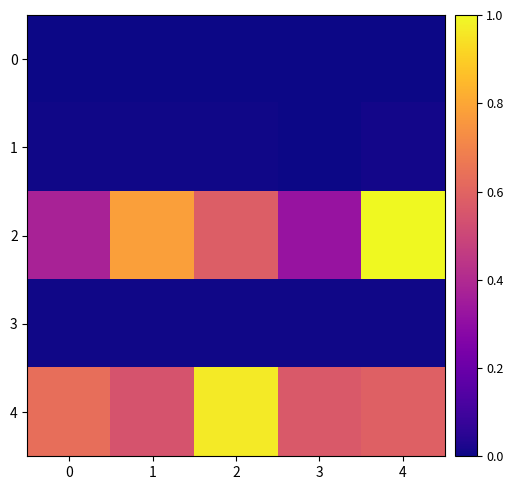

List the series in order of their peak value, lowest first.

0, 3, 1, 4, 2